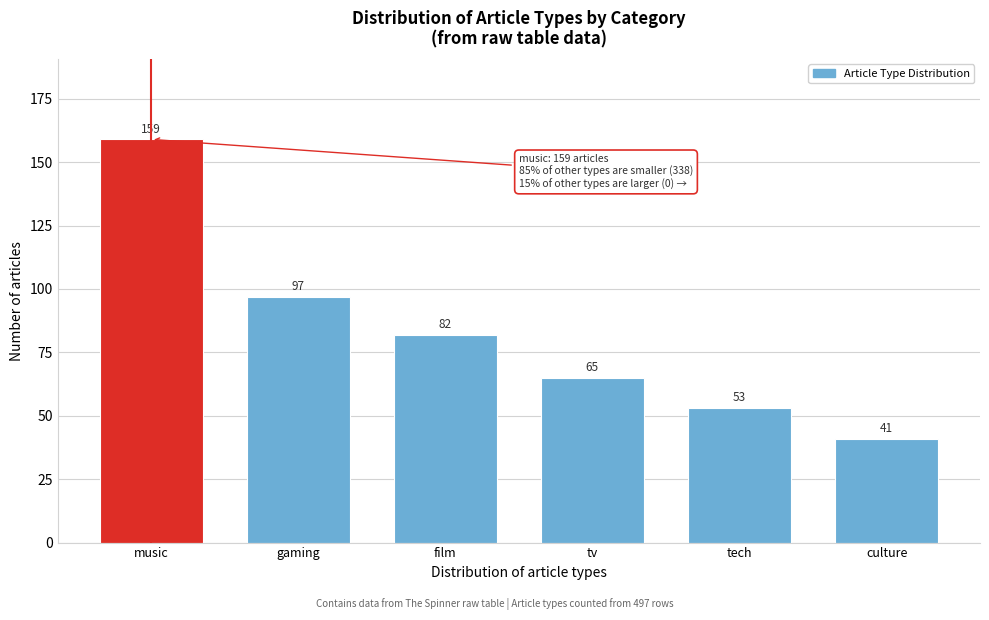

Reading right to left, what are all the values shown in this chart?

culture=41	tech=53	tv=65	film=82	gaming=97	music=159